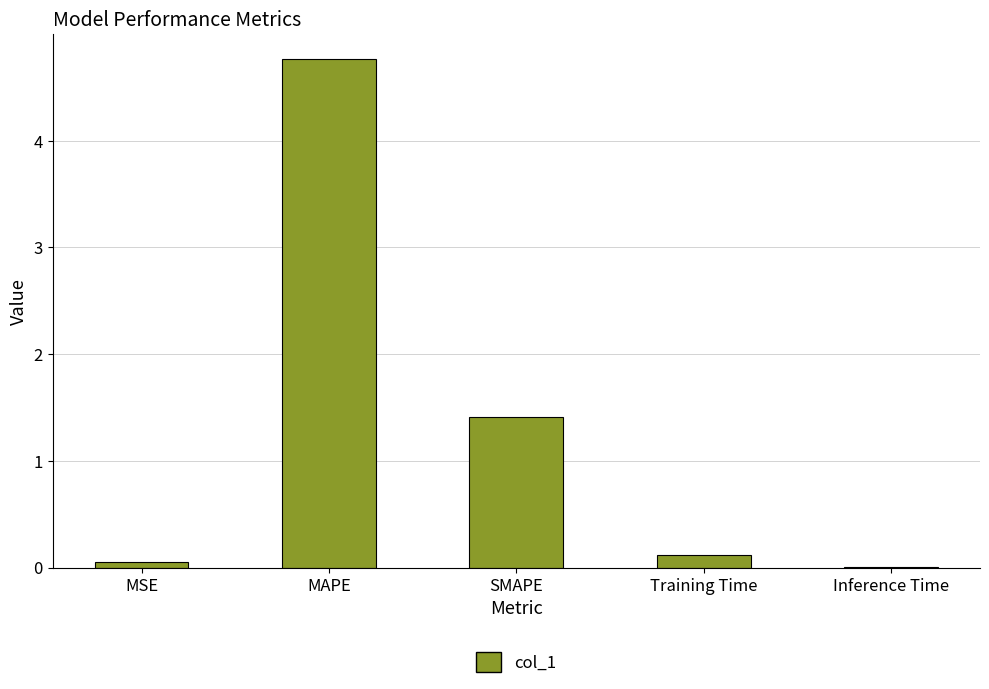

Which has a higher value, MSE or SMAPE?

SMAPE